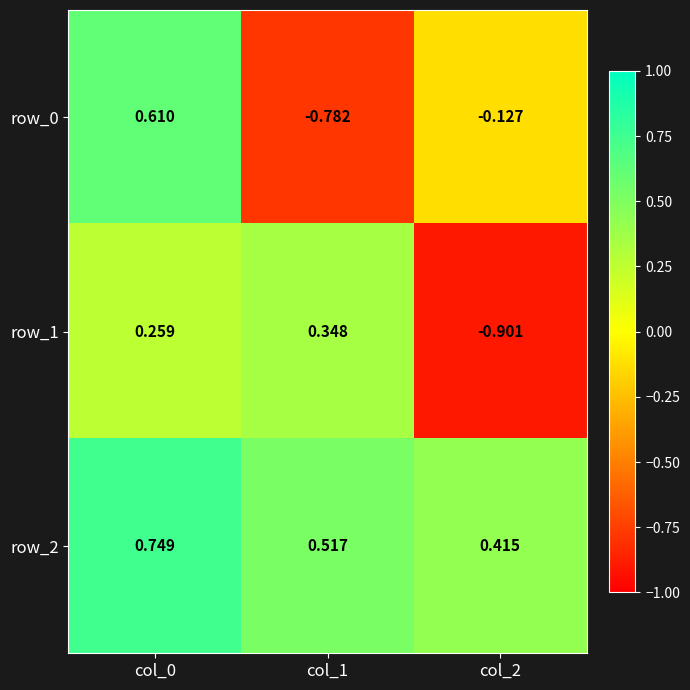

Is the value of row_1 at col_0 greater than the value of row_0 at col_2?

Yes